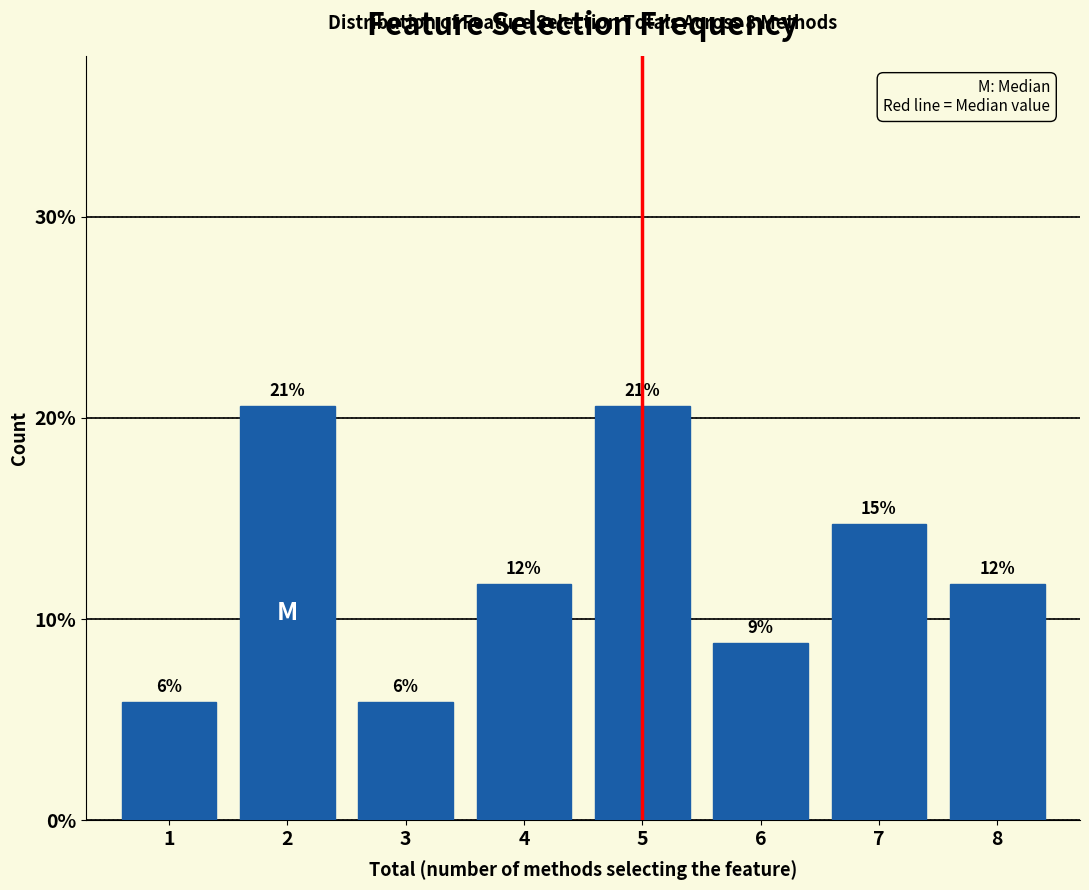

How many bars are there in total?

8